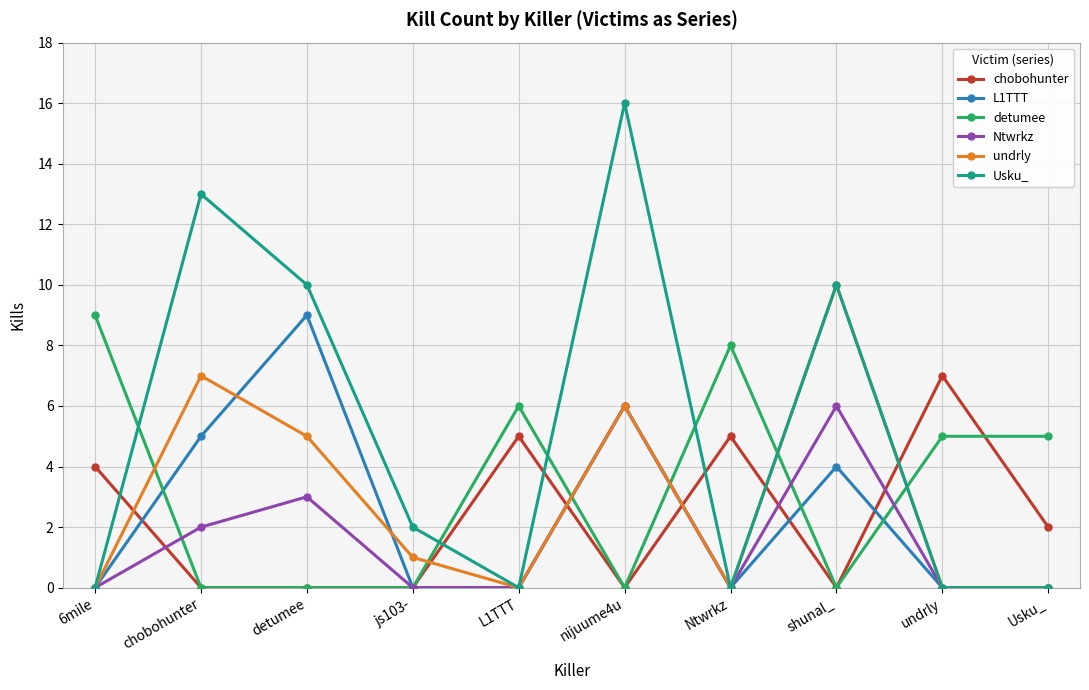

At which label does detumee first exceed 5?

6mile